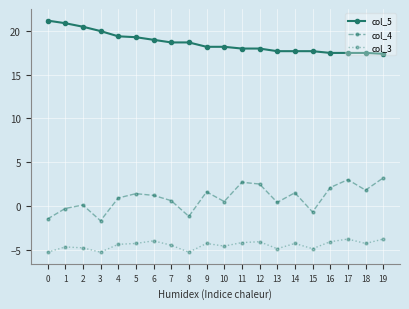

Rank the series by their maximum value, from highest to lowest.

col_5, col_4, col_3